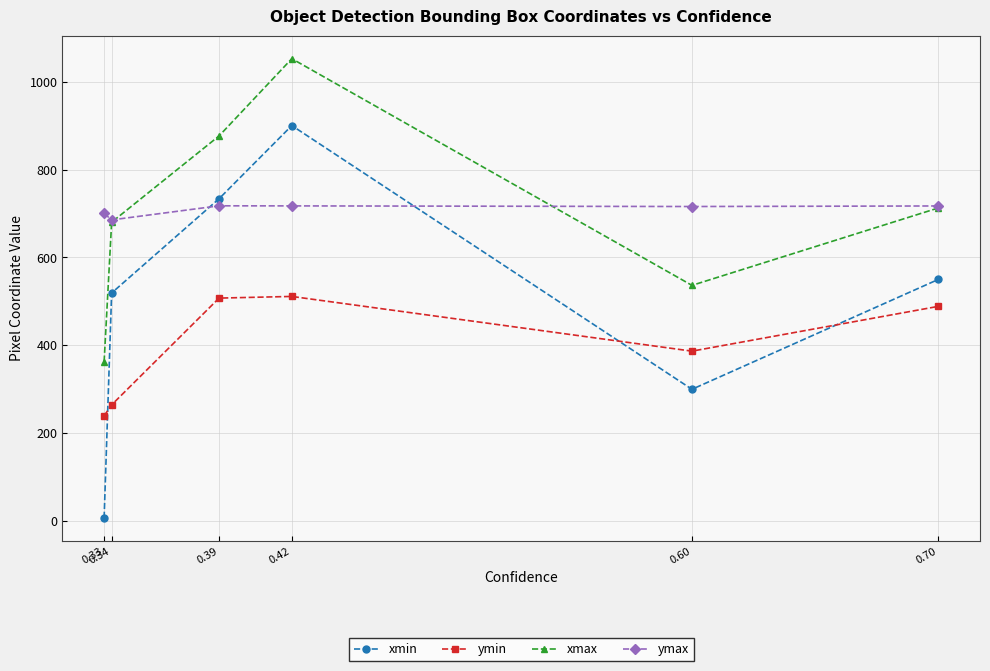

What are all the series names shown in the legend?

xmin, ymin, xmax, ymax